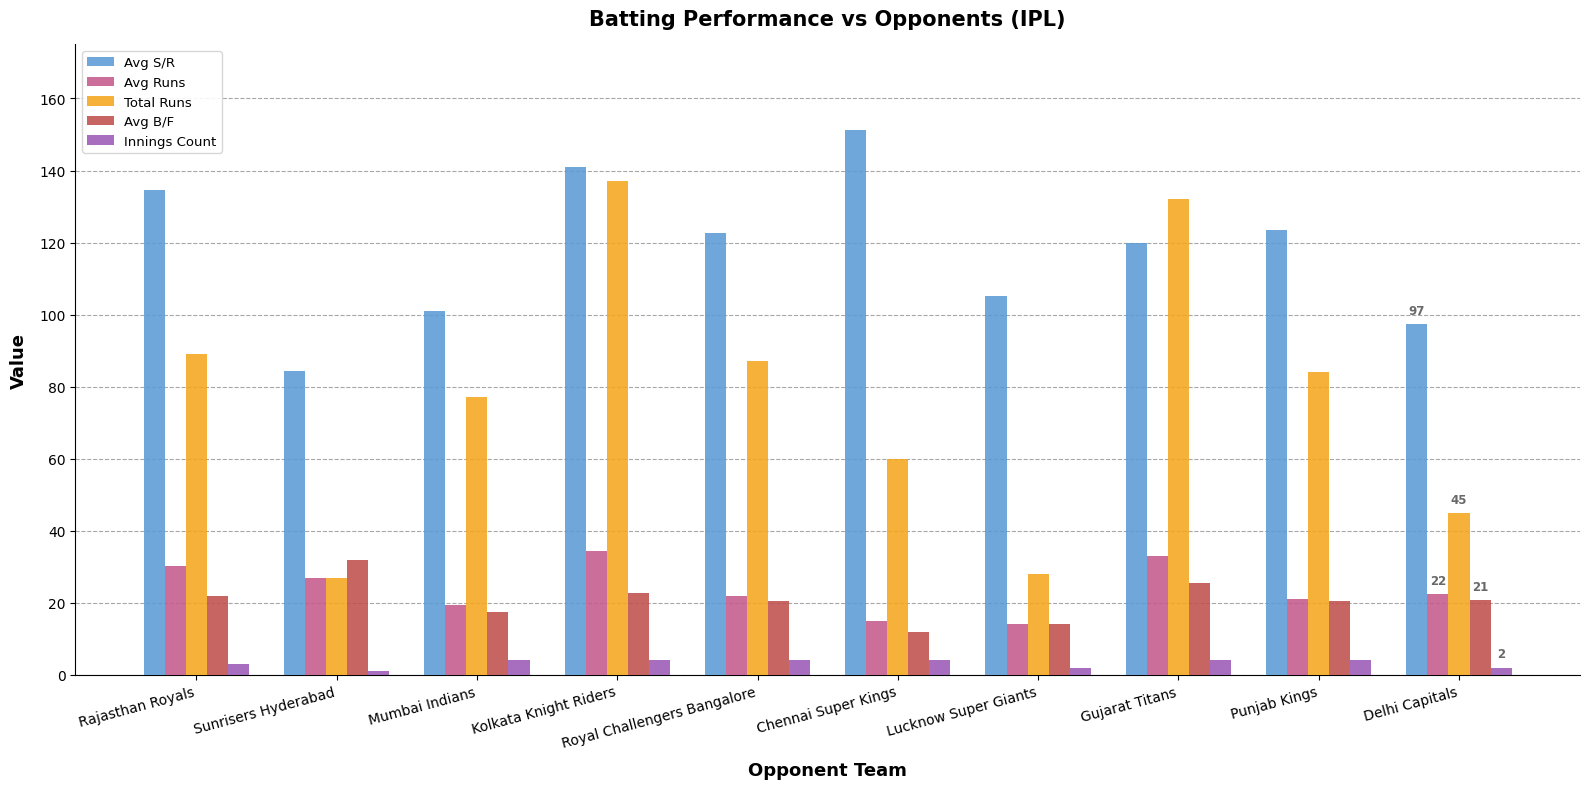

What is the spread (max minus min) of values at Gujarat Titans?

128.0